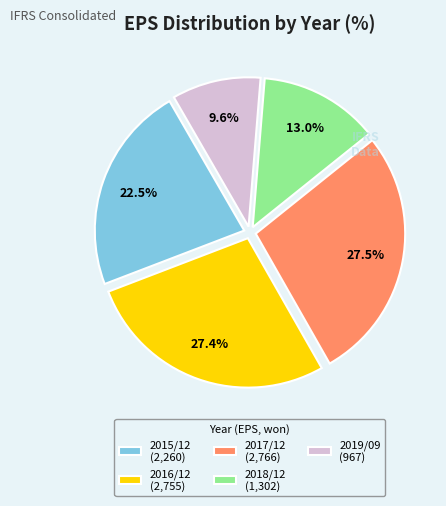

Count the number of slices in the pie.

5